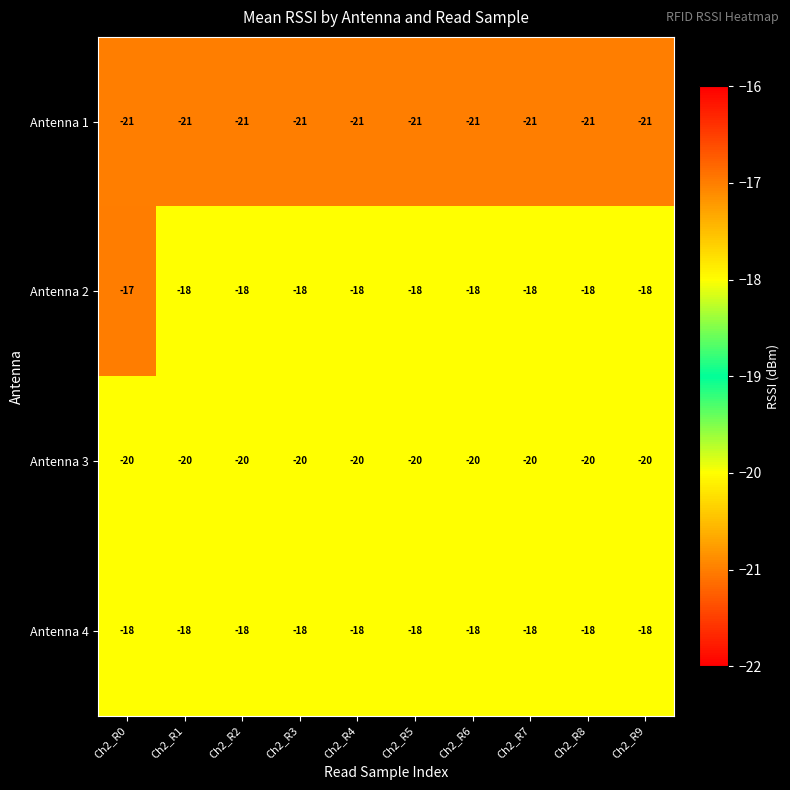

What is the average value of the Antenna 2 series?

-18